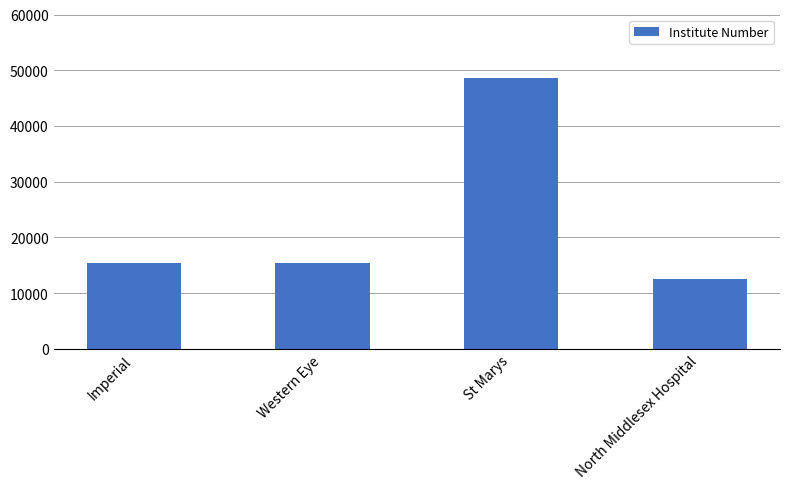

What is the value of the 1st bar from the left?

15326